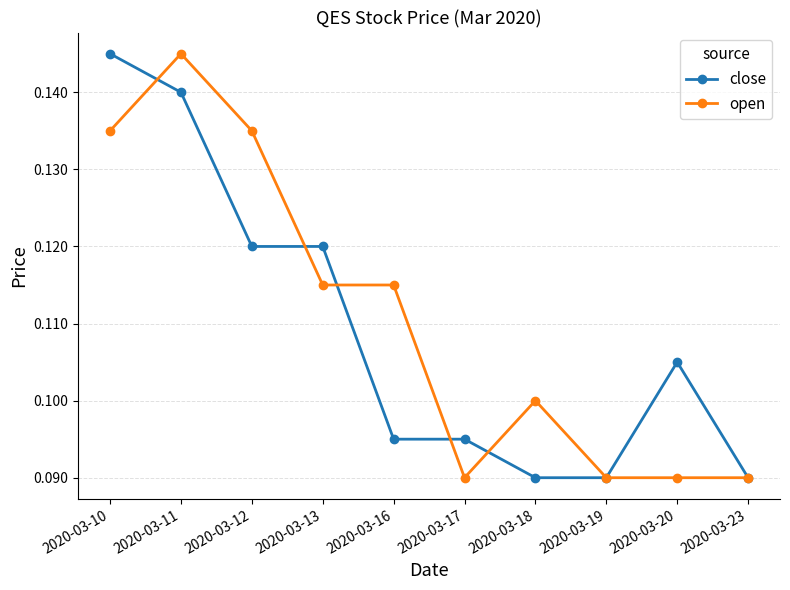

How many open values are between 0 and 1?

10